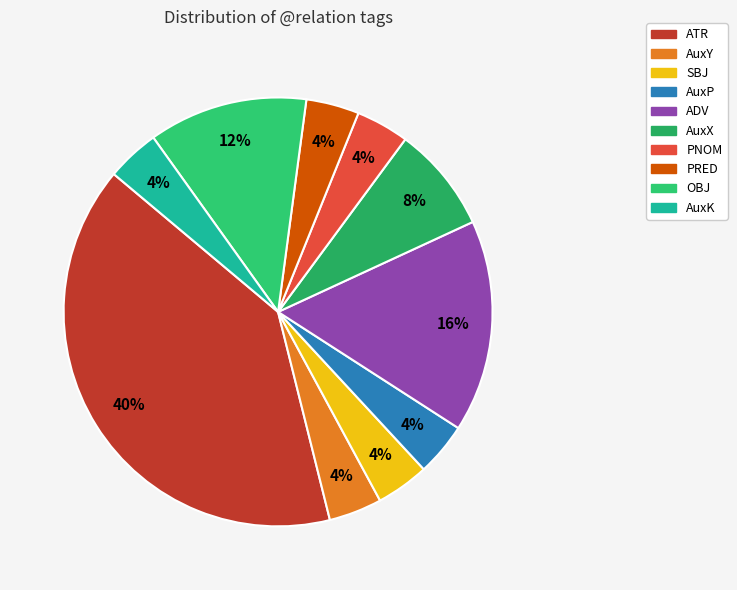

Is it true that AuxY is 4% of the pie?

True